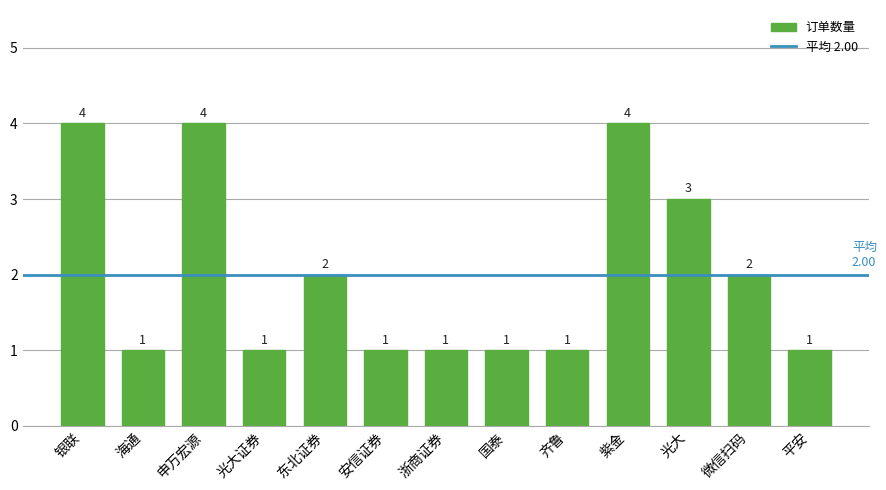

What is the sum of the values at 浙商证券 and 紫金?

5